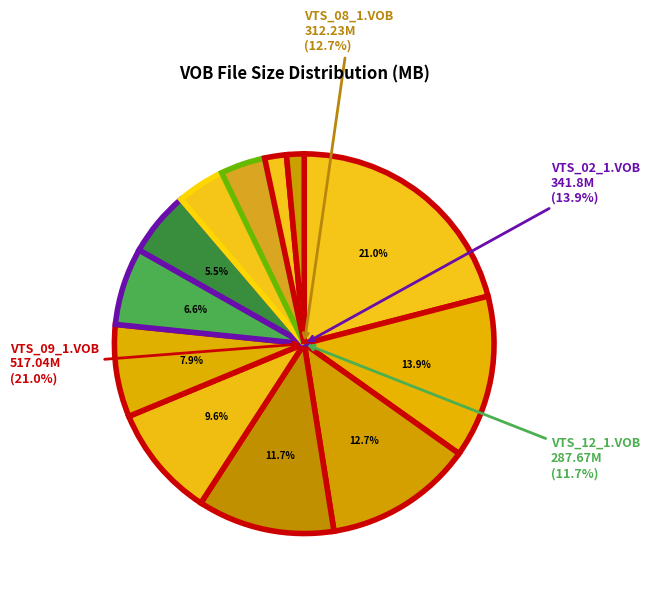

What portion of the pie excludes VTS_04_1.VOB?

98.5%